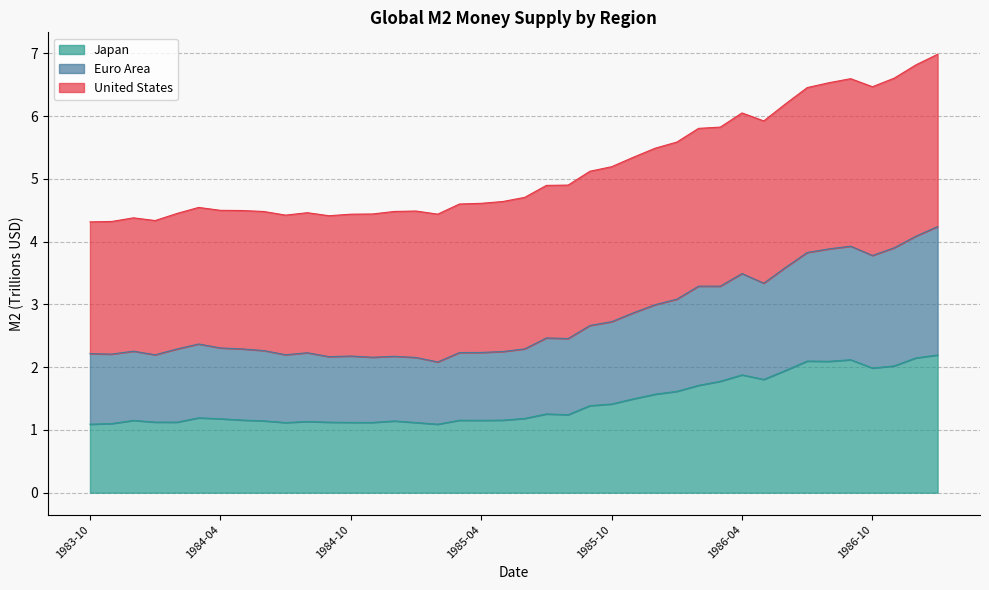

Which series has the widest spread of values?

Euro Area